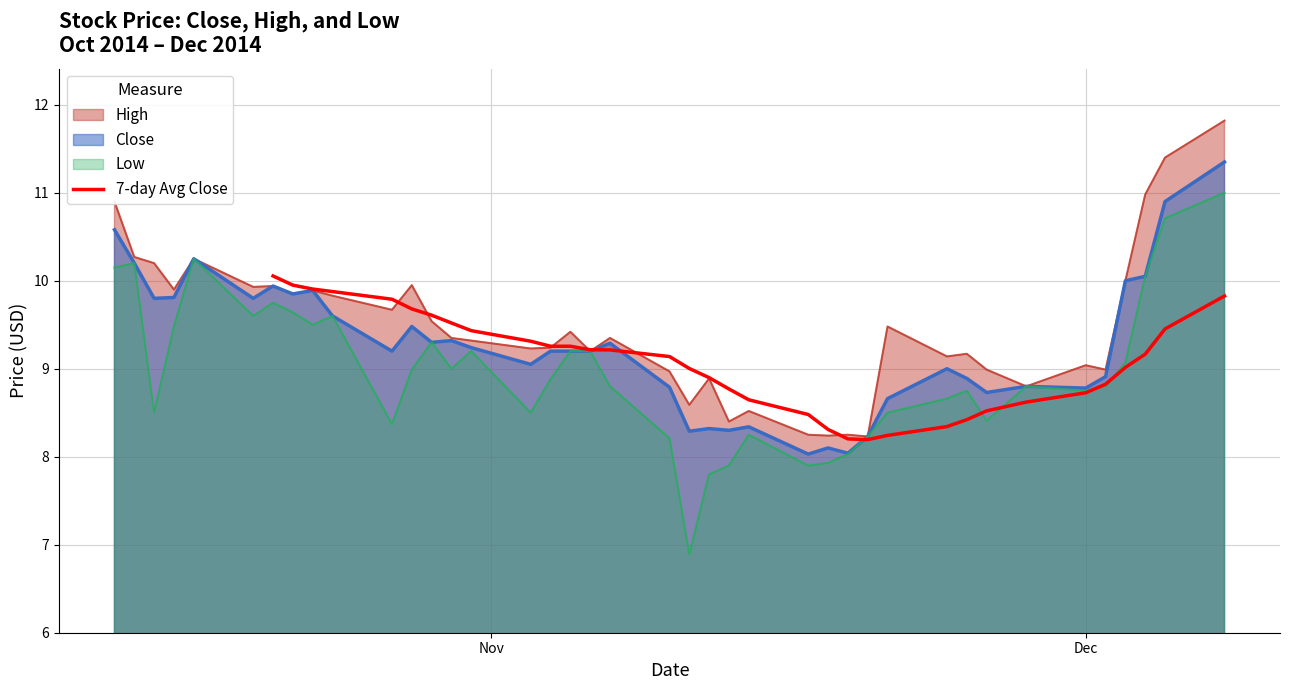

What is the minimum value for 7-day Avg Close?

8.2